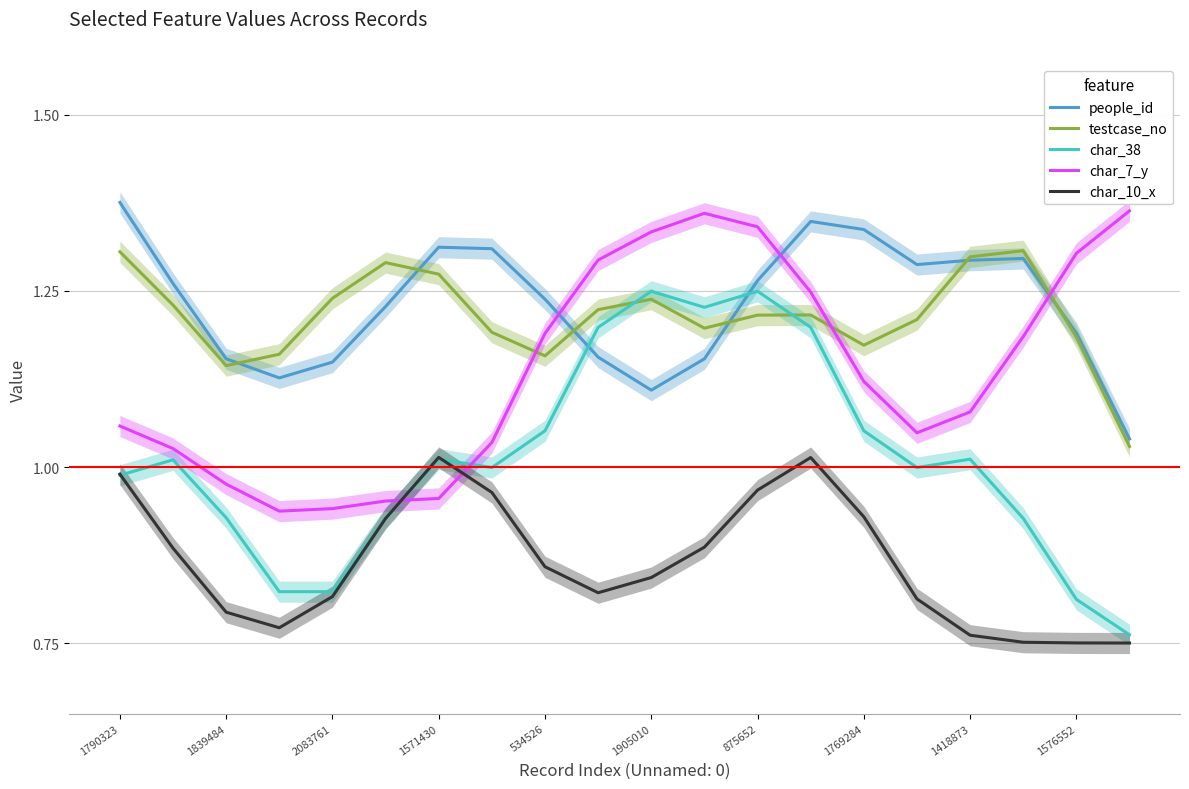

Is the value of people_id at 534526 greater than the value of char_10_x at 2083761?

Yes